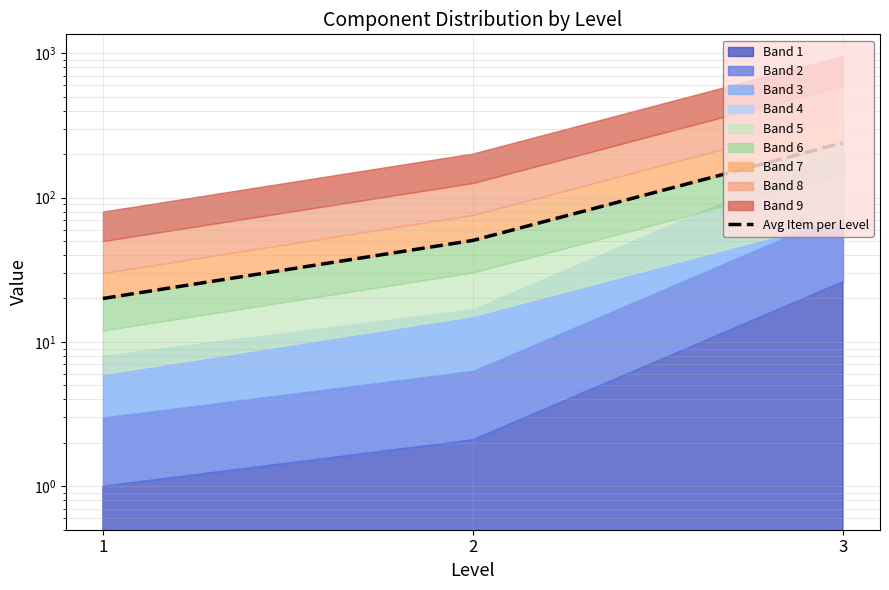

At which category does the chart reach its peak across all series?

3